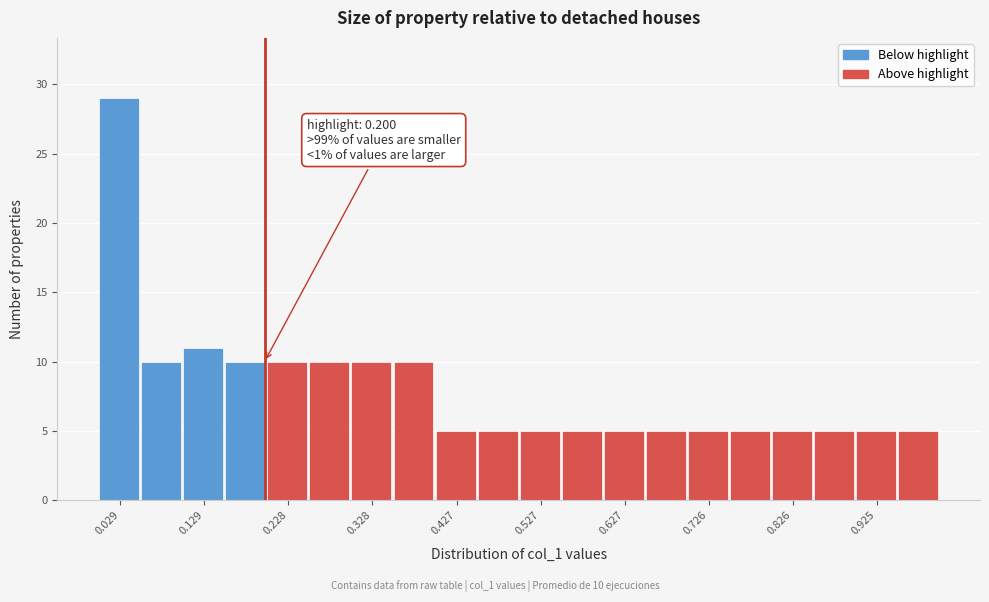

Over which range of the x-axis is the bar tallest?

0.00 to 0.05